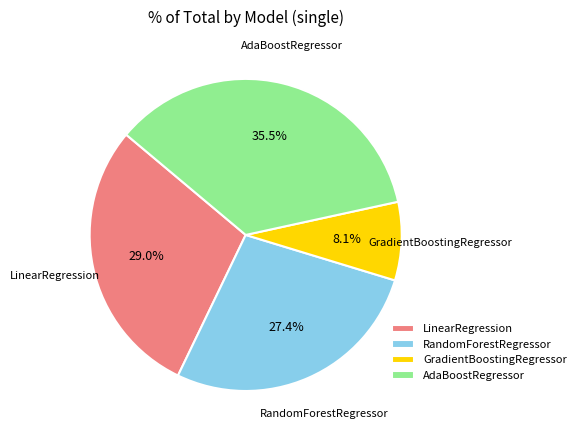

Count the number of slices in the pie.

4